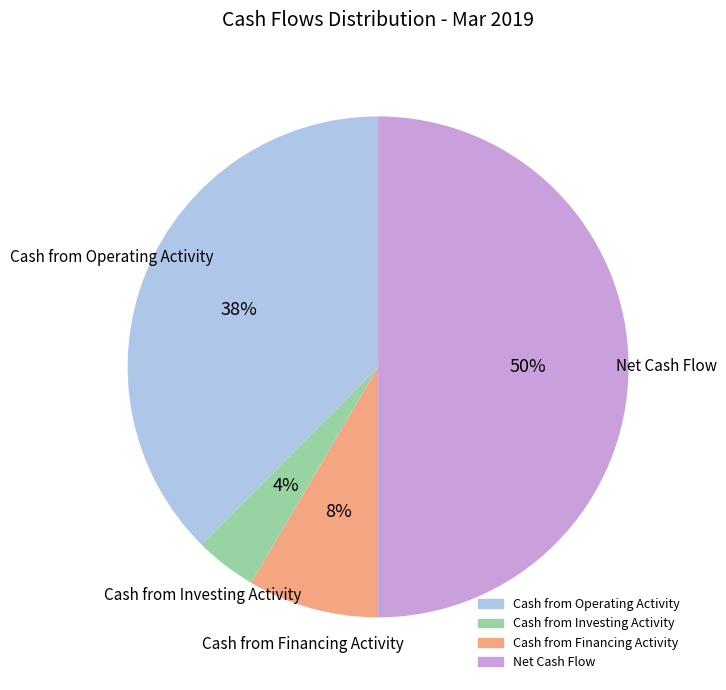

To the nearest percent, what portion does Cash from Operating Activity represent?

38%